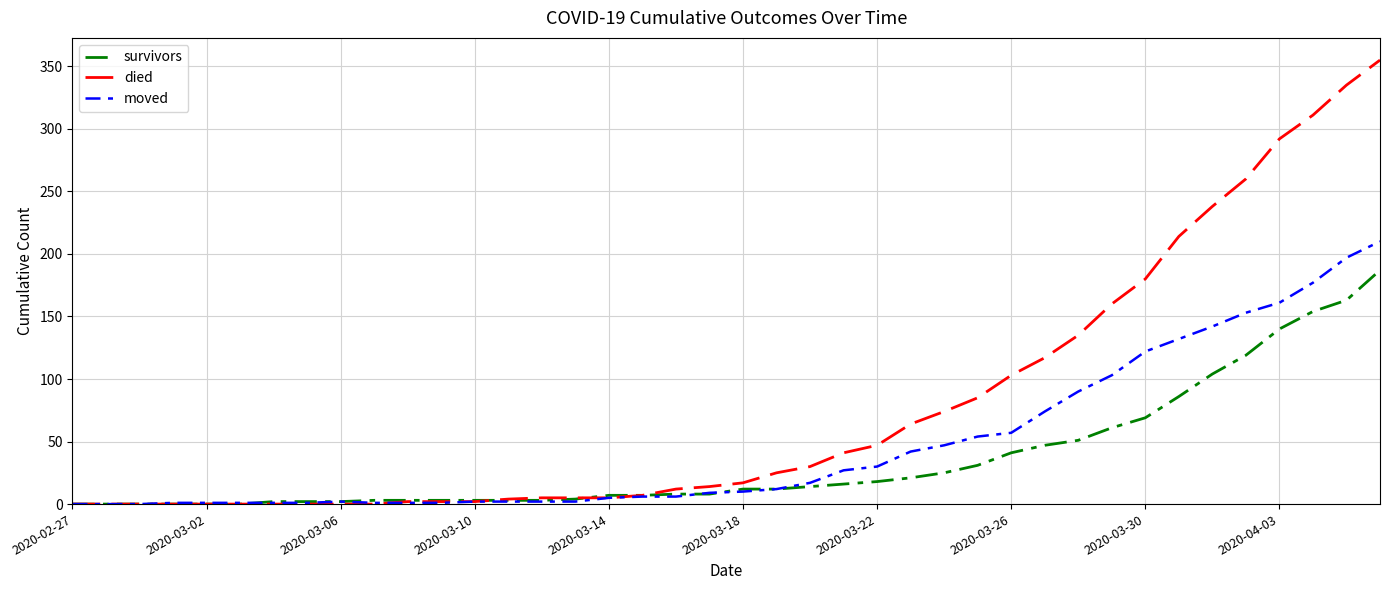

Rank the series by their maximum value, from lowest to highest.

survivors, moved, died